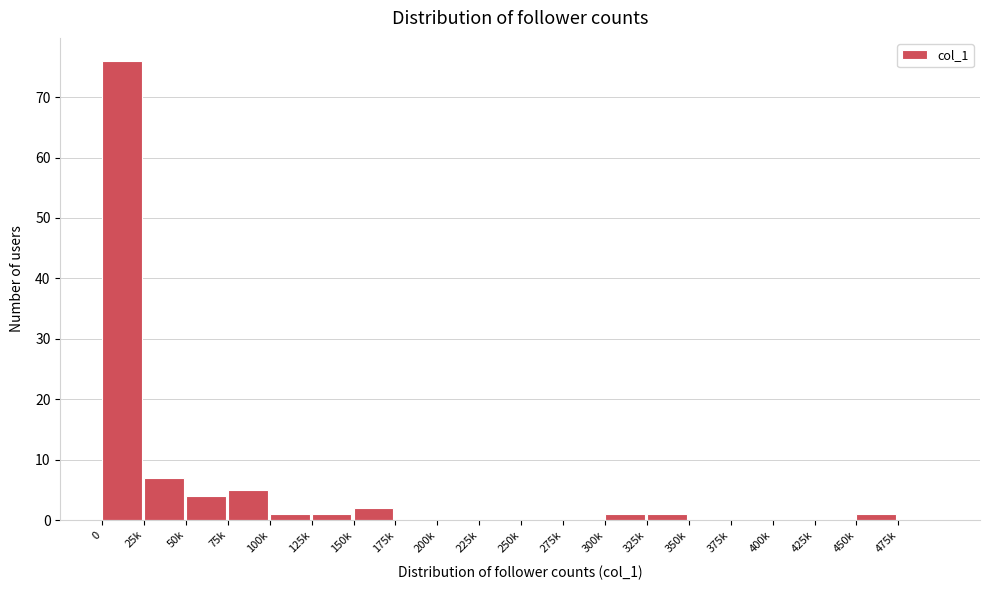

Reading left to right, transcribe all the data shown in this chart.

0=76	25k=7	50k=4	75k=5	100k=1	125k=1	150k=2	175k=0	200k=0	225k=0	250k=0	275k=0	300k=1	325k=1	350k=0	375k=0	400k=0	425k=0	450k=1	475k=0